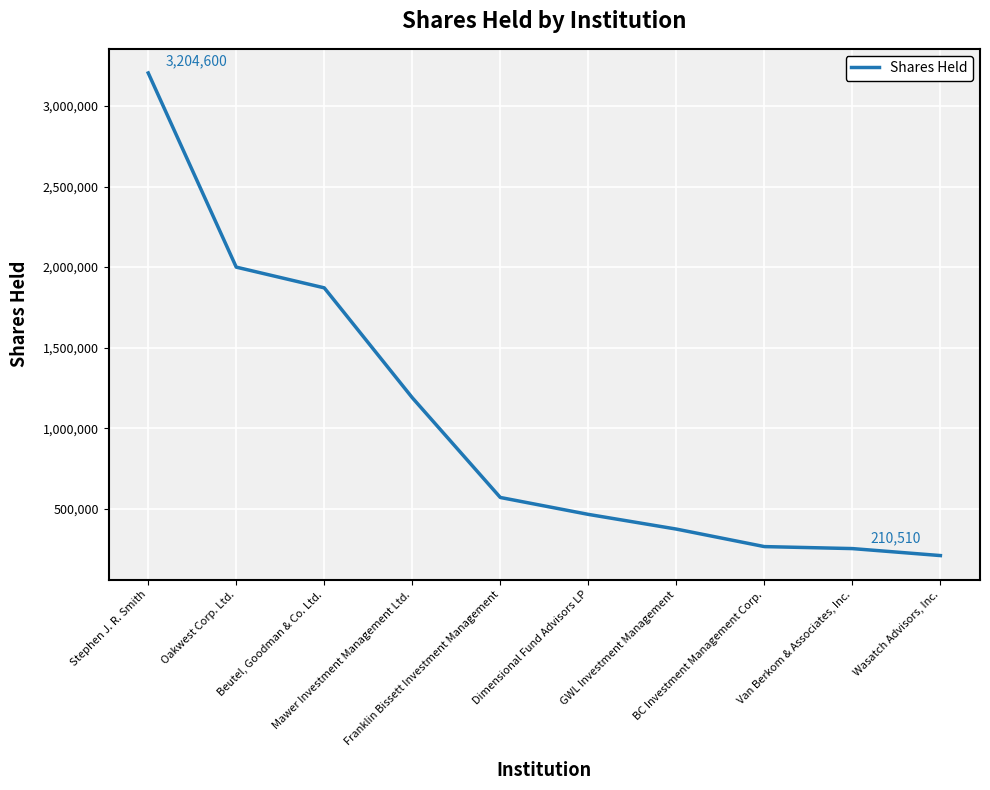

What is the smallest value displayed?

210510